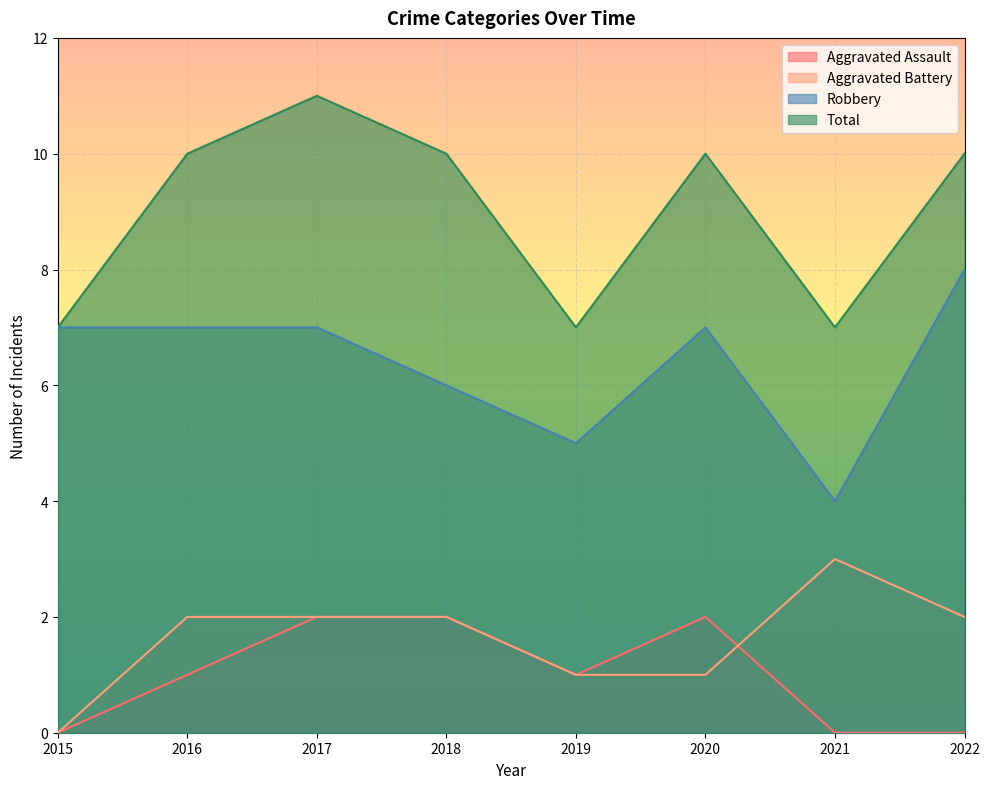

How many lines are shown in the chart?

4